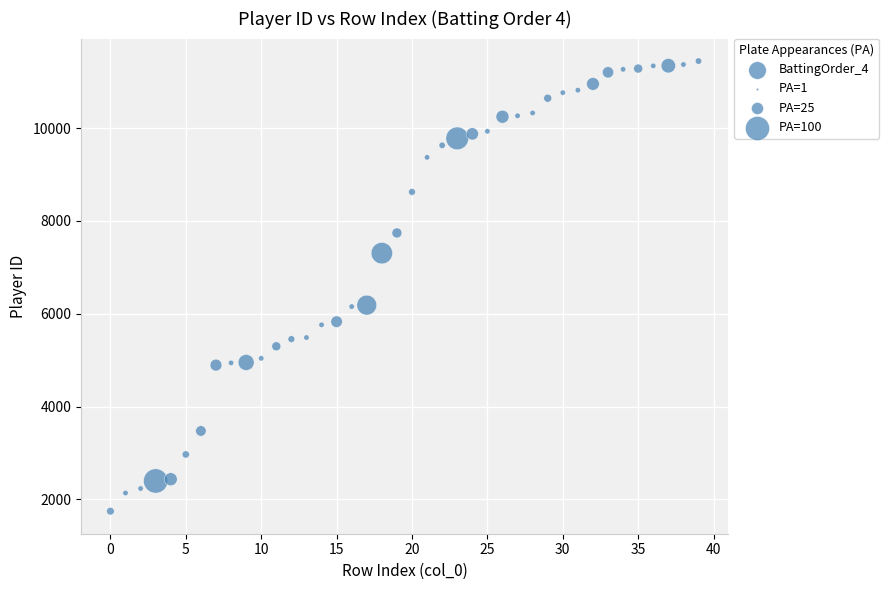

What is the range of Y values (max minus min)?

9698